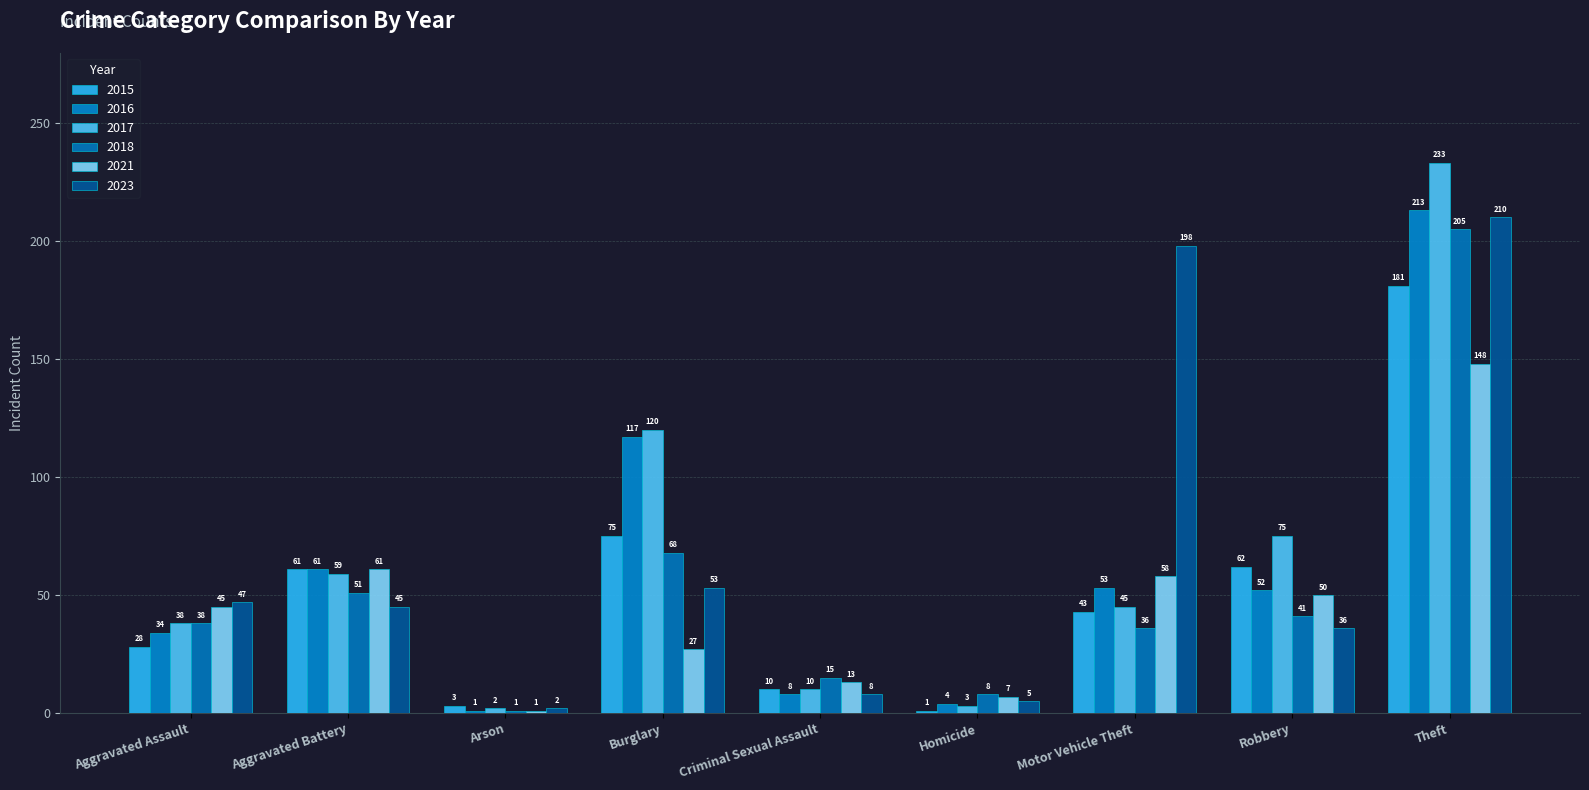

Is it true that 2018 equals 8 at Homicide?

True